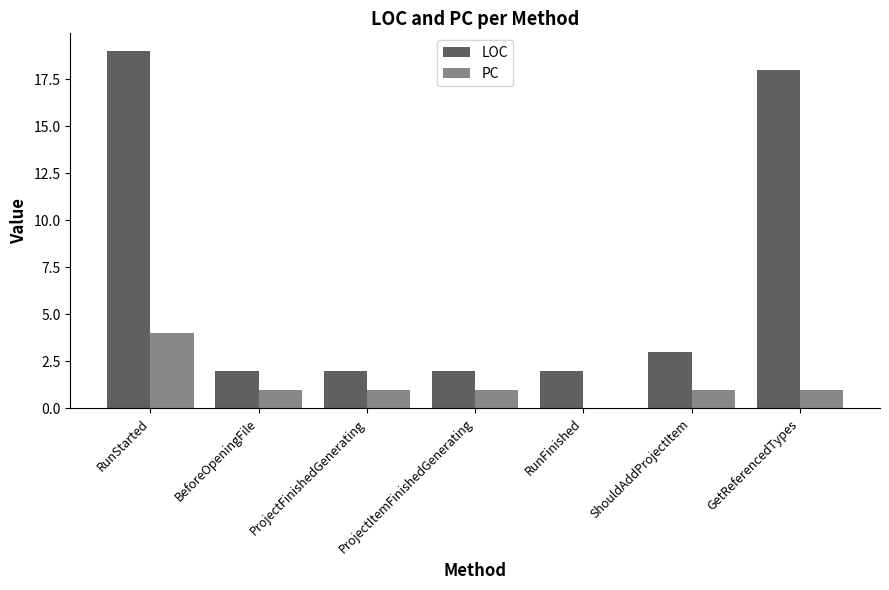

Which series has the largest total across all categories?

LOC